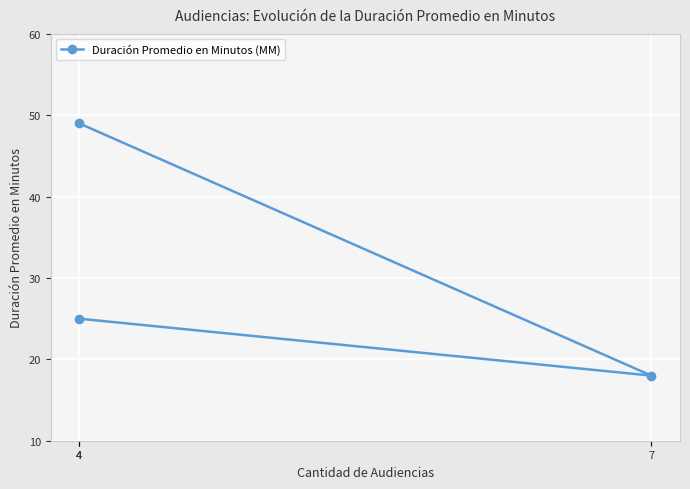

What is the sum of the values at 7 and 4?

67